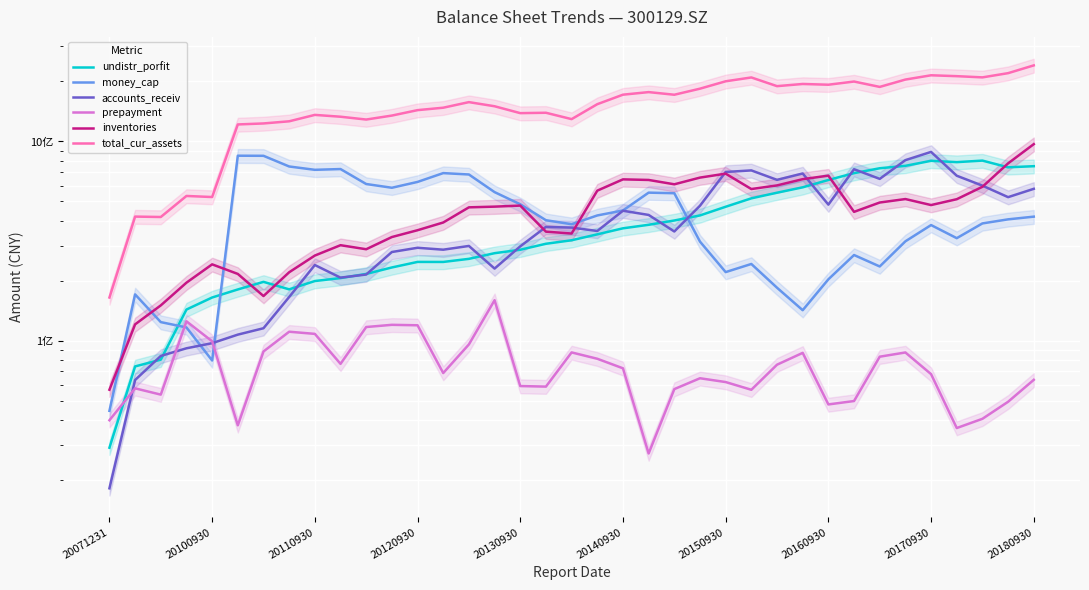

Which series changed the most between 20160930 and 34?

total_cur_assets